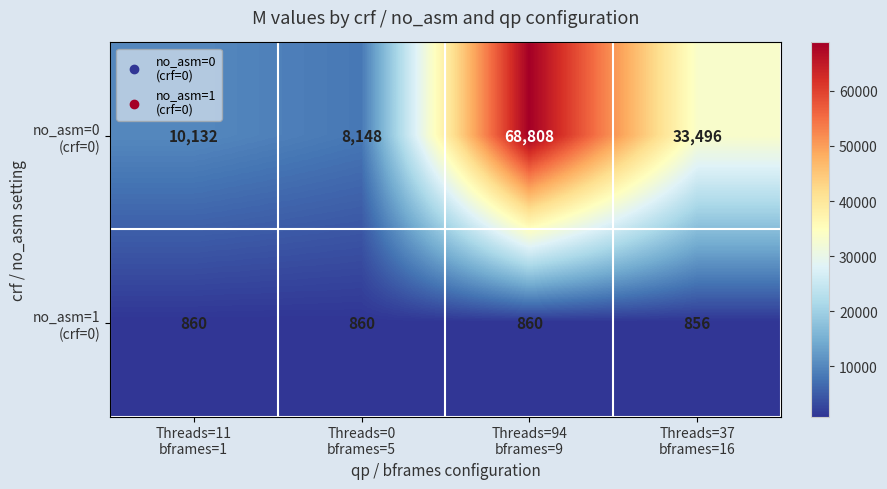

At how many categories does at least one series exceed 1576?

4